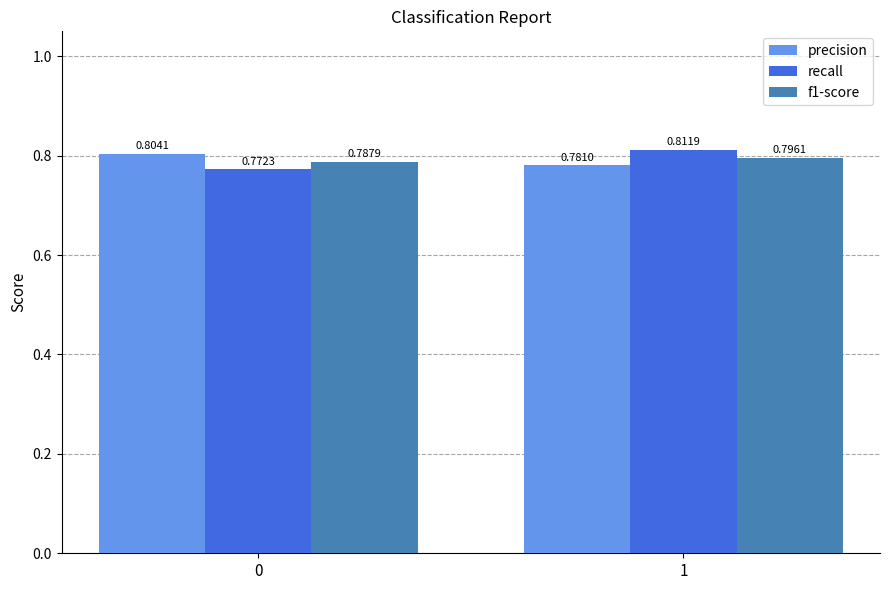

Does the chart contain stacked bars?

No